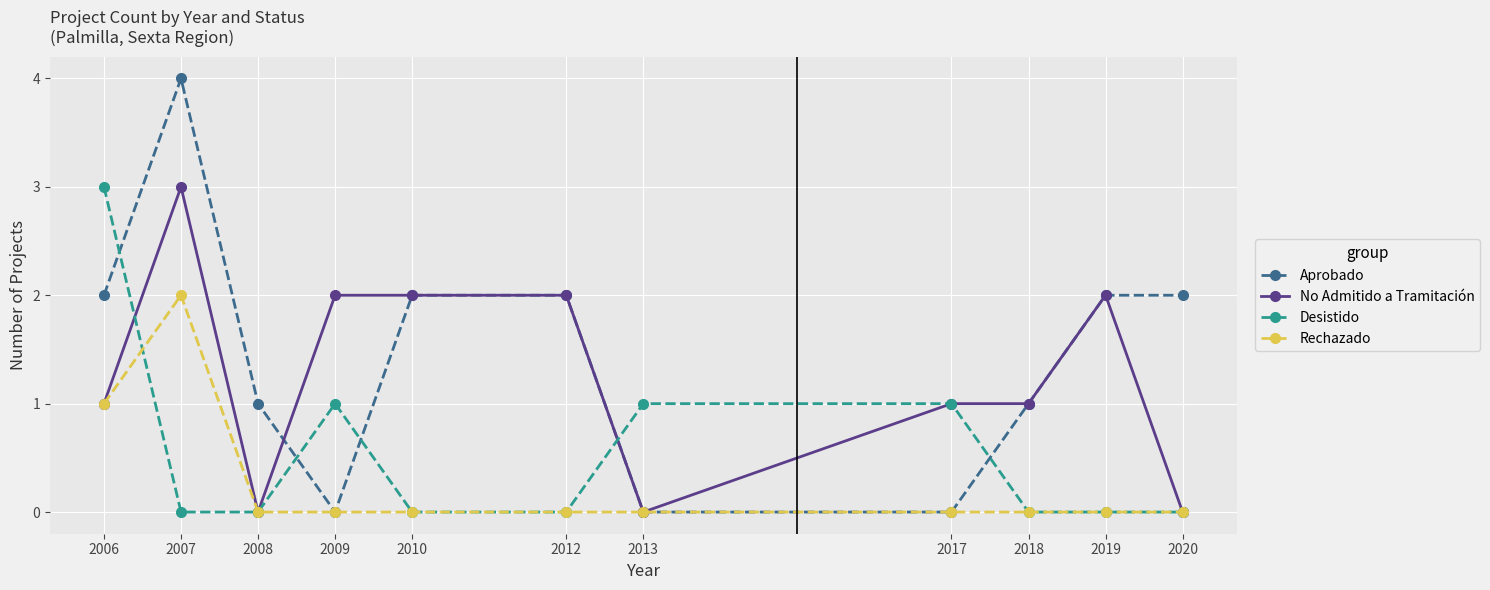

Where is Rechazado nearest to the value 1?

2006